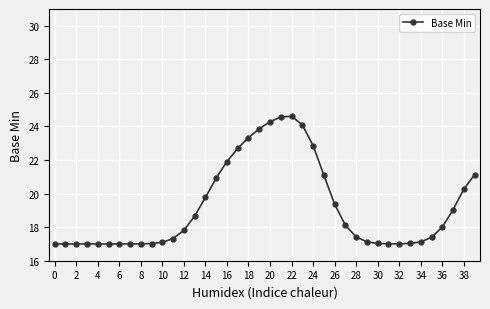

What is the smallest value displayed?

17.0